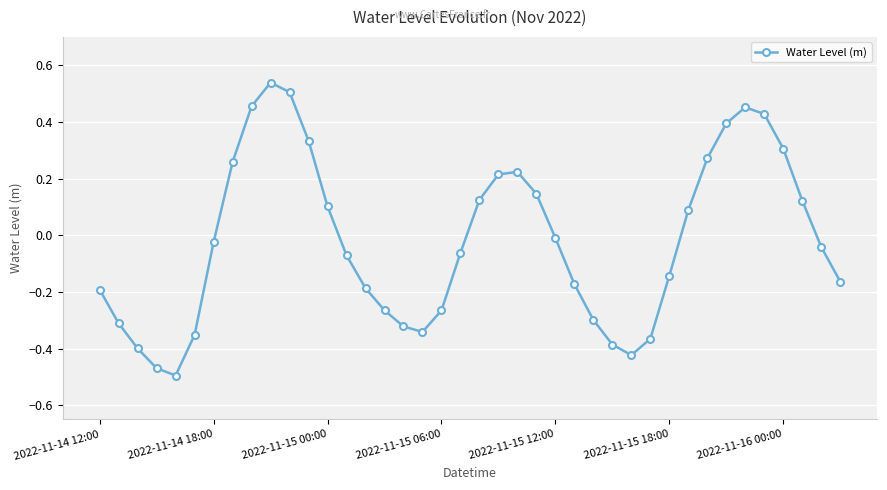

How many interior local peaks (higher than both neighbors) does the data have?

3